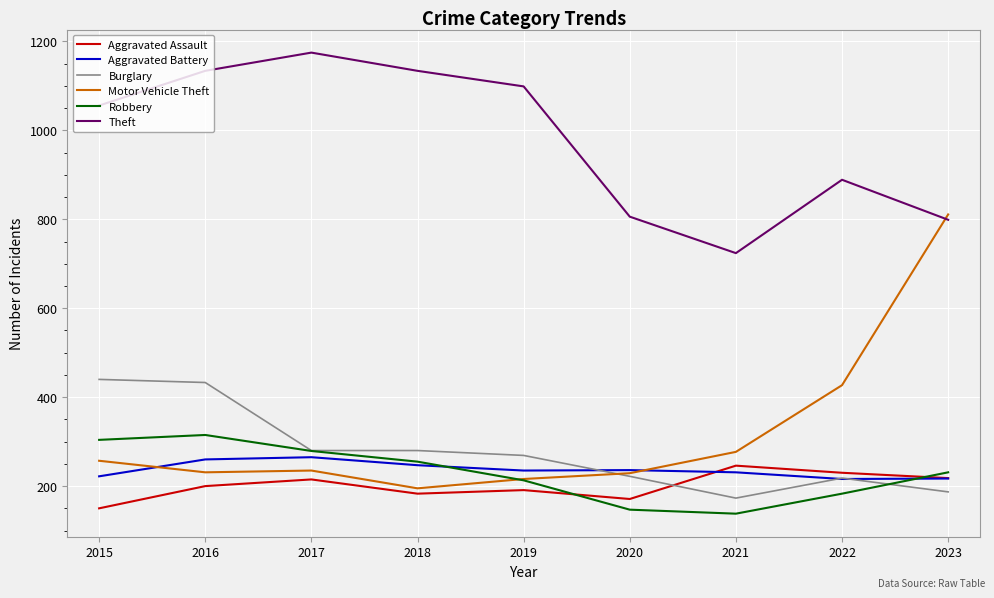

What is the difference between the highest and lowest values at 2016?

934